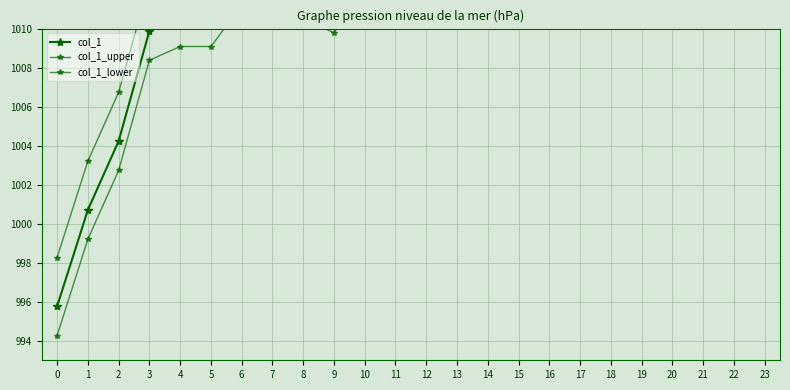

What is the smallest value displayed?

994.3